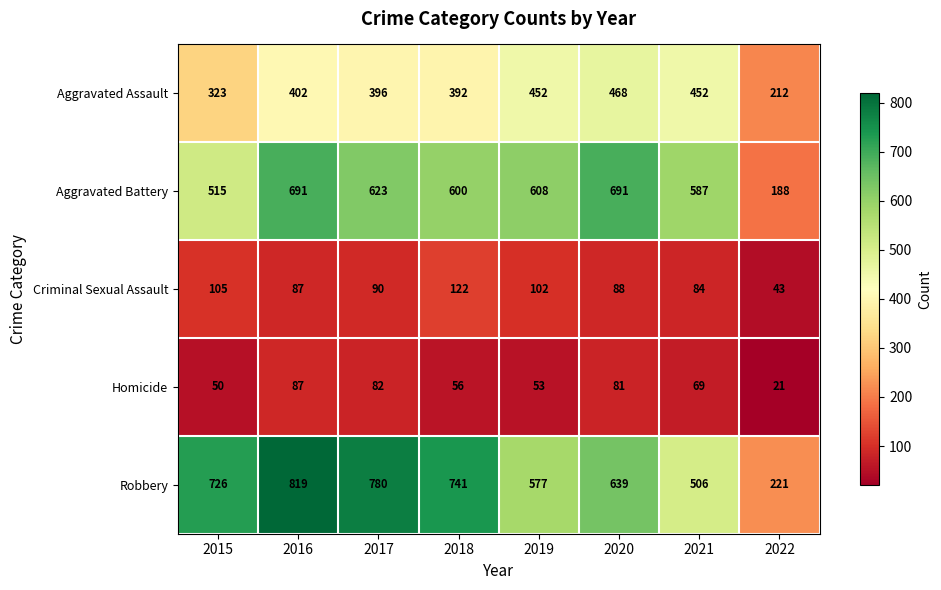

True or false: Aggravated Assault has a value of 195 at 2018.

False